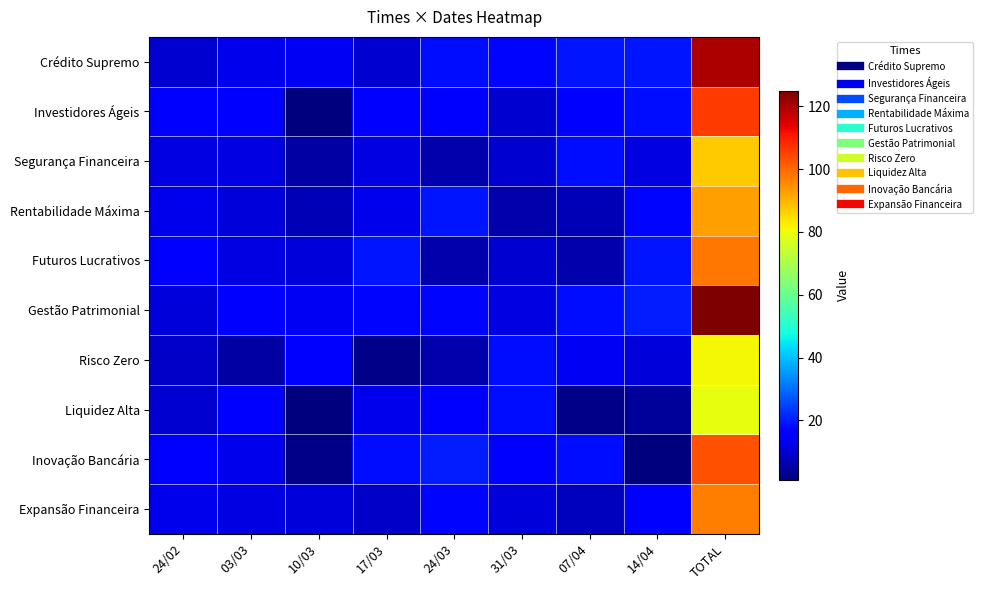

Which category has the lowest value across all series?

10/03